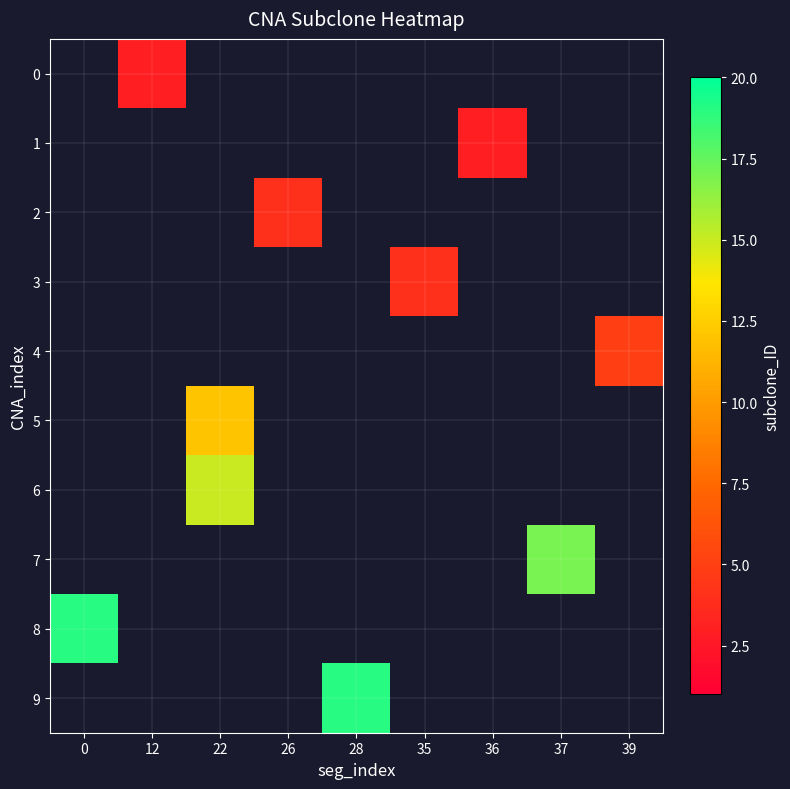

Which series has the largest range (max minus min)?

8